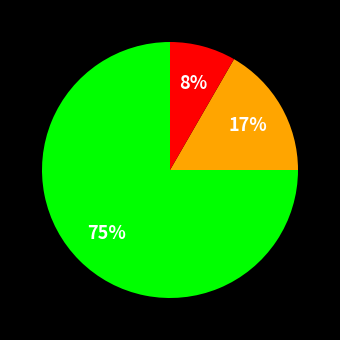

How many slices are in this pie chart?

3